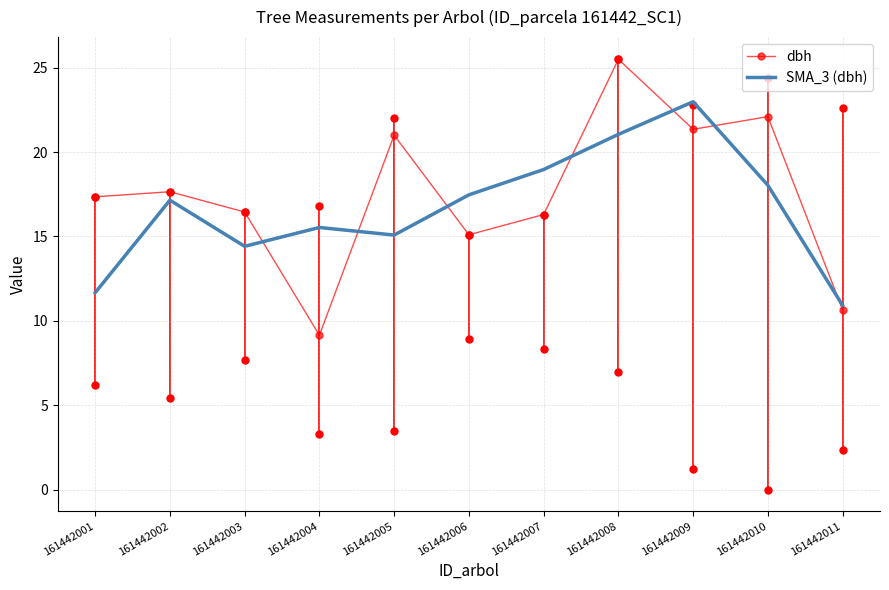

Where does the dbh series first go above 17?

161442001